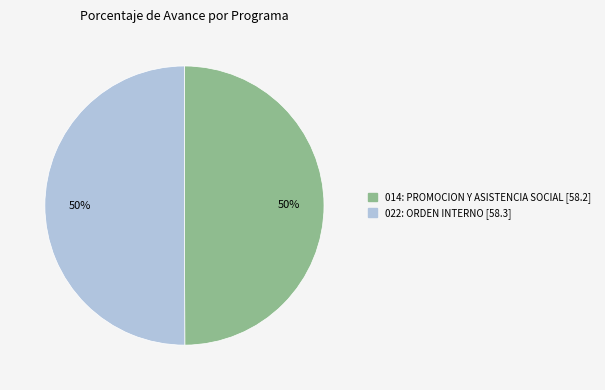

To the nearest percent, what percentage of the pie is 014: PROMOCION Y ASISTENCIA SOCIAL?

50%